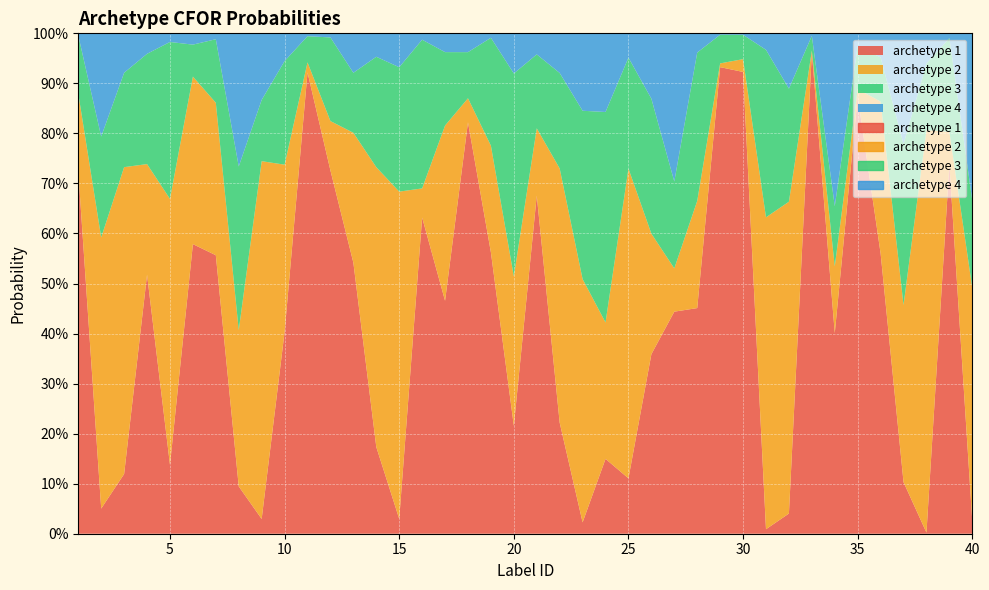

At which category is the sum across all series the highest?

12